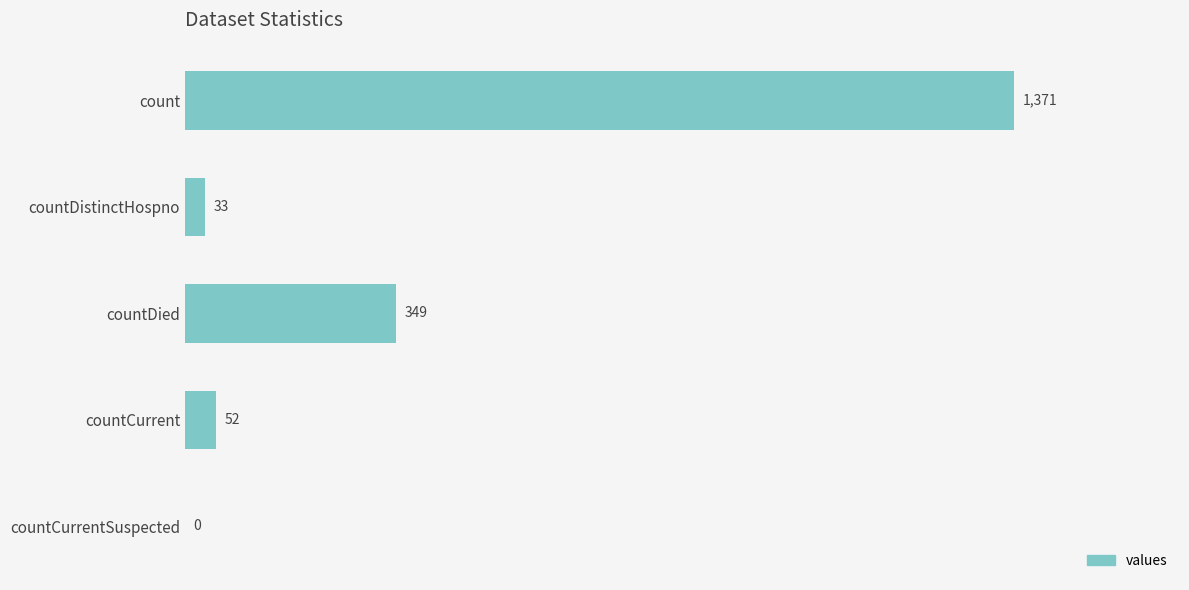

Read the value at countCurrent, to the nearest 50.

50